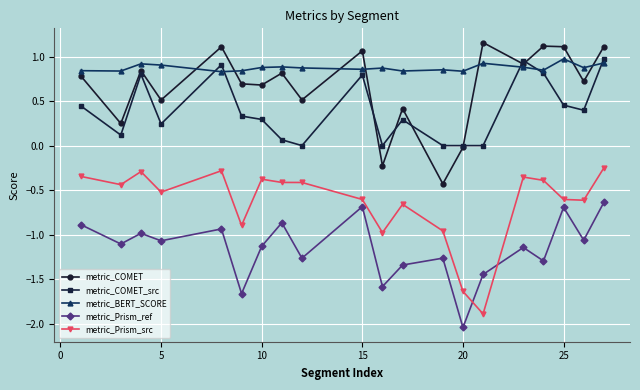

How many intersections are there between metric_COMET_src and metric_COMET?

6